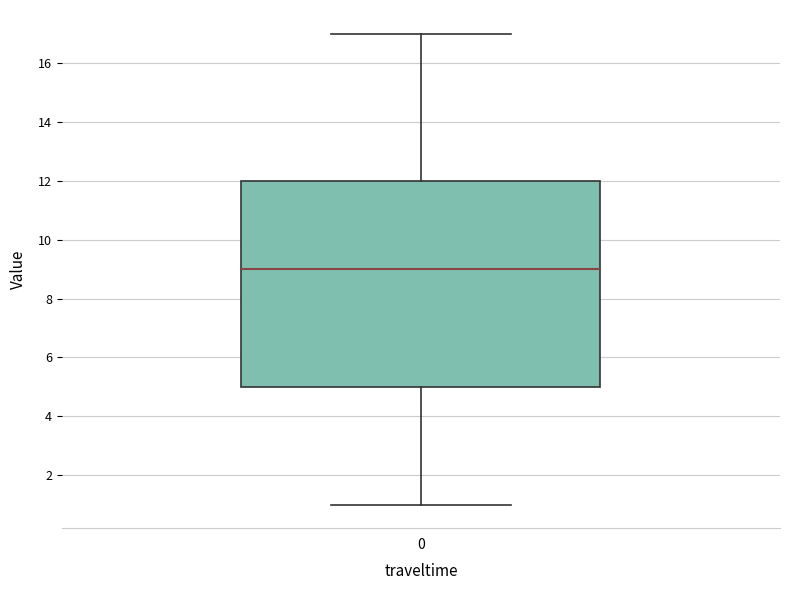

Transcribe this box plot: give where the median line is, the range the box spans, and where the two whiskers end, as read against the y-axis. The values are not printed on the chart, so give them approximately, as read against the axis.

median 9, box 5 to 12, whiskers 1 to 17